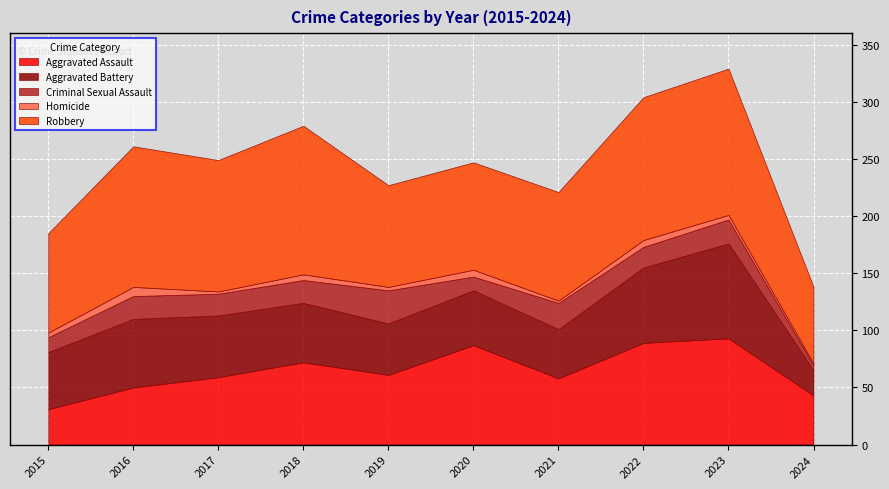

What is the total value across all series at 2021?

221